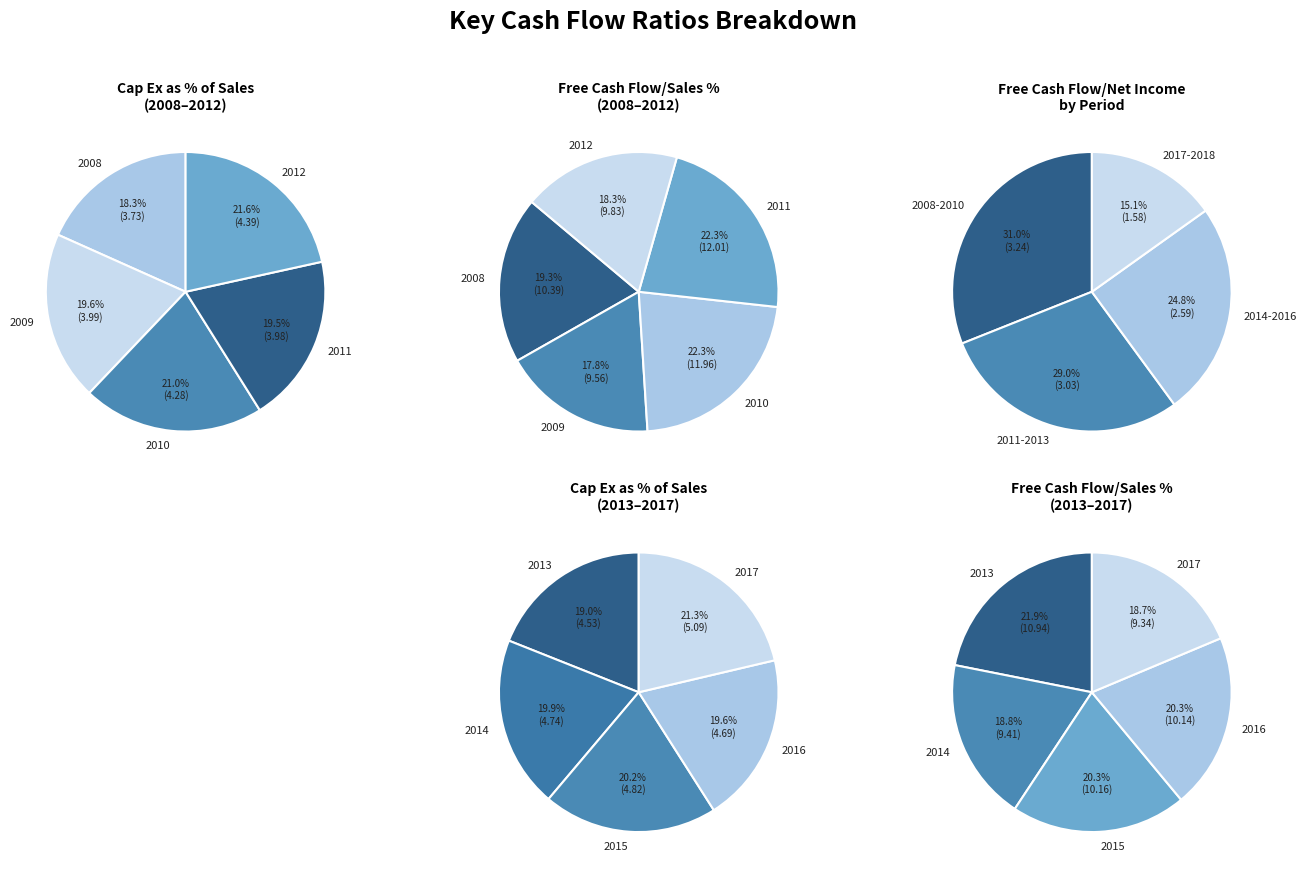

To the nearest percent, what is the difference between the 2014 and 2010 slice percentages?

3%